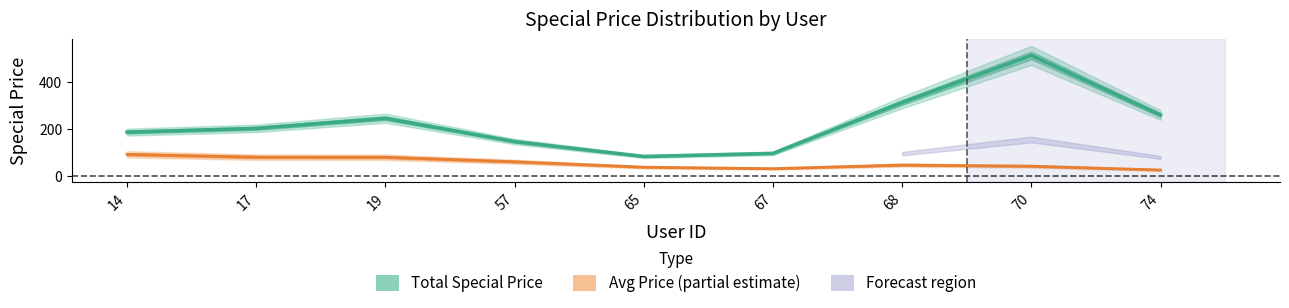

Which series changed the most between 19 and 67?

Total Special Price